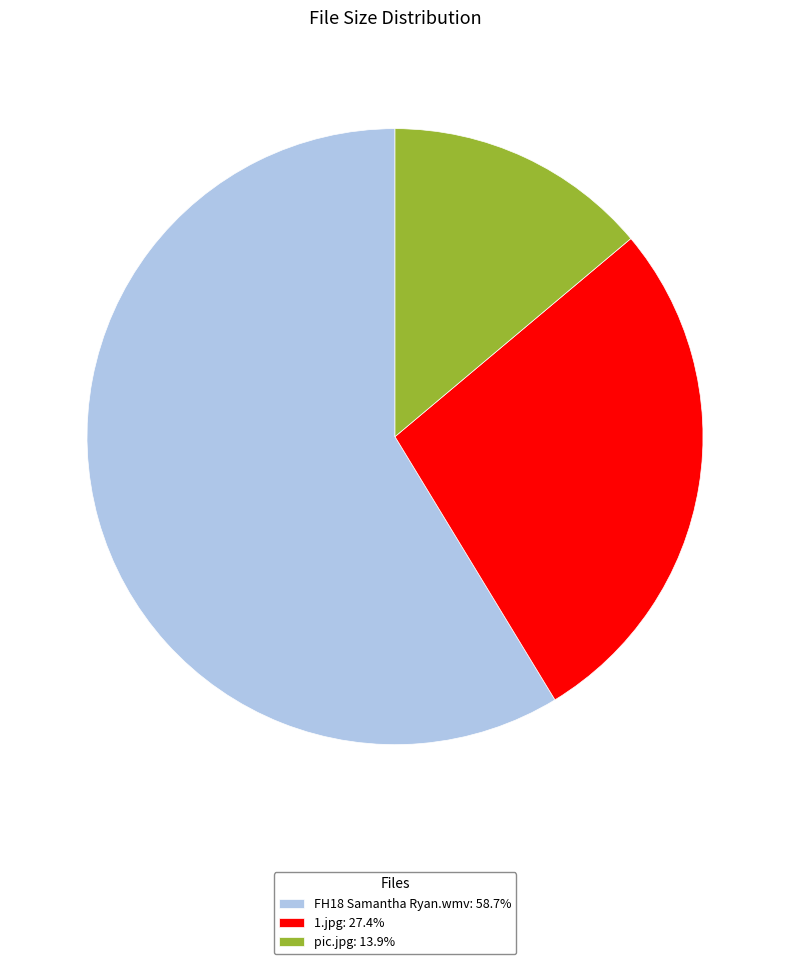

Which category has the smallest portion of the pie?

pic.jpg